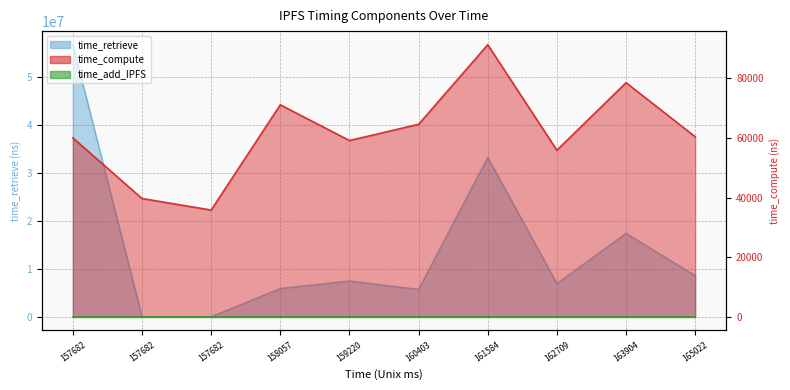

What is the maximum value shown in the chart?

56811038